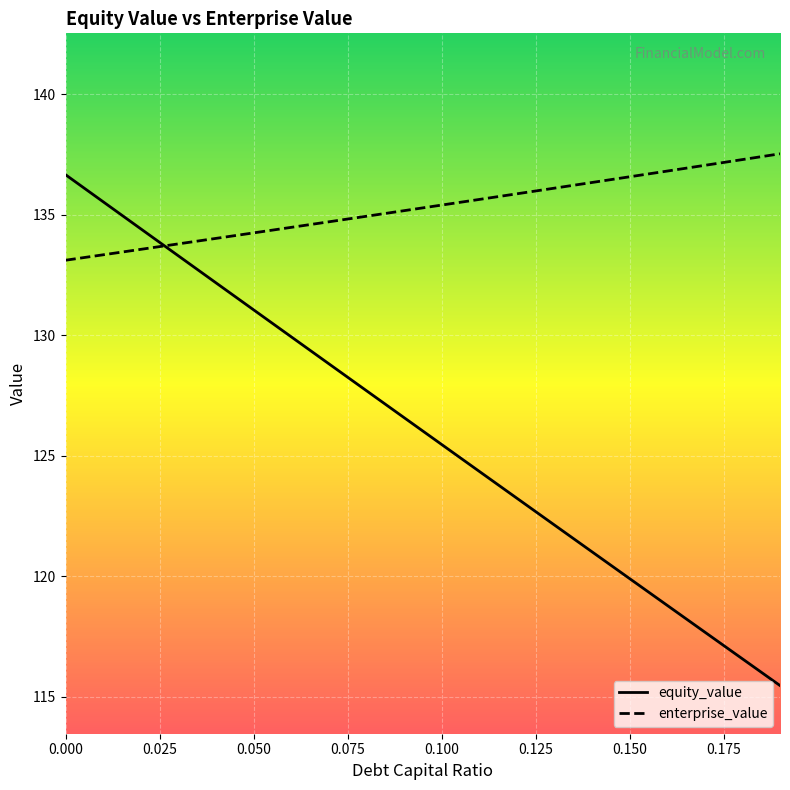

What is the difference between the maximum and minimum values in the enterprise_value series?

4.4